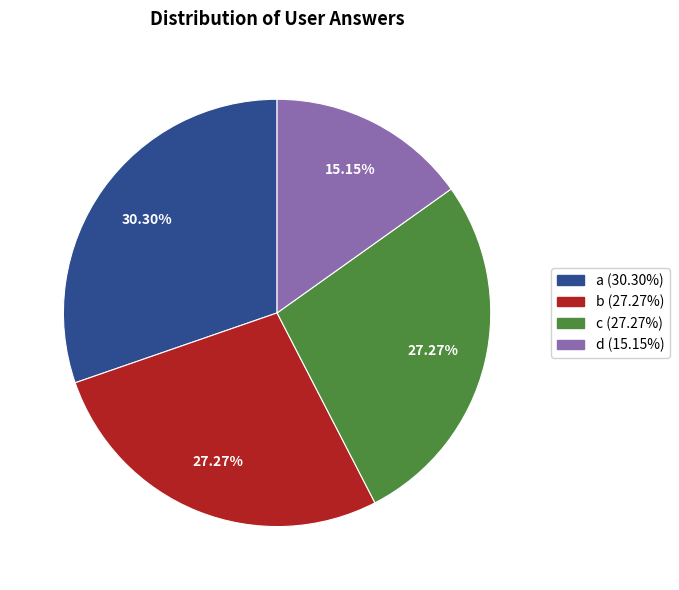

The a slice represents 24% of the pie. True or false?

False